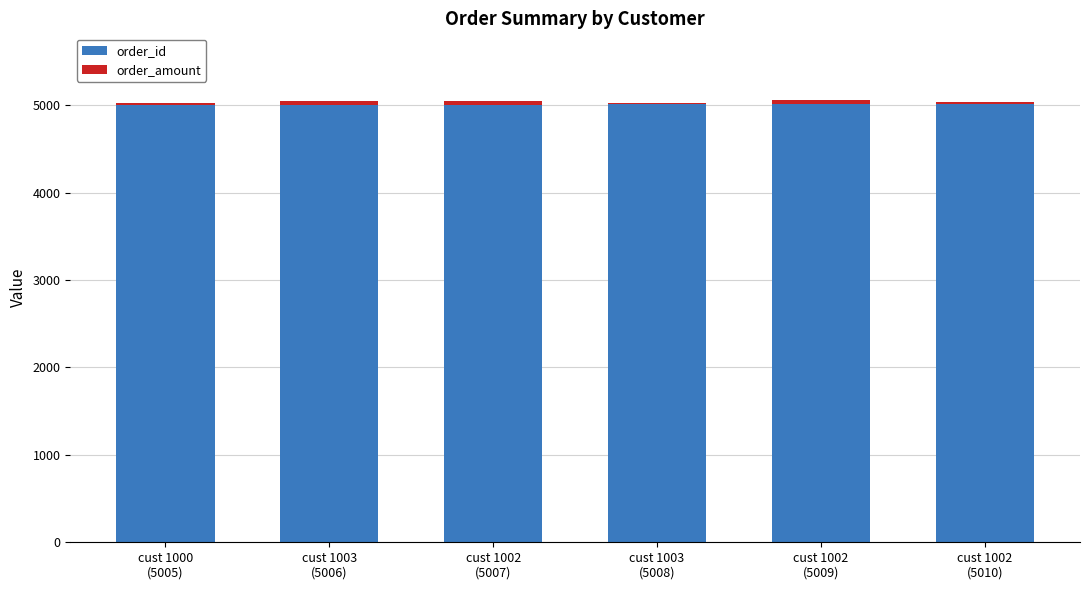

What is the approximate value of order_id at cust 1000
(5005)?

5005